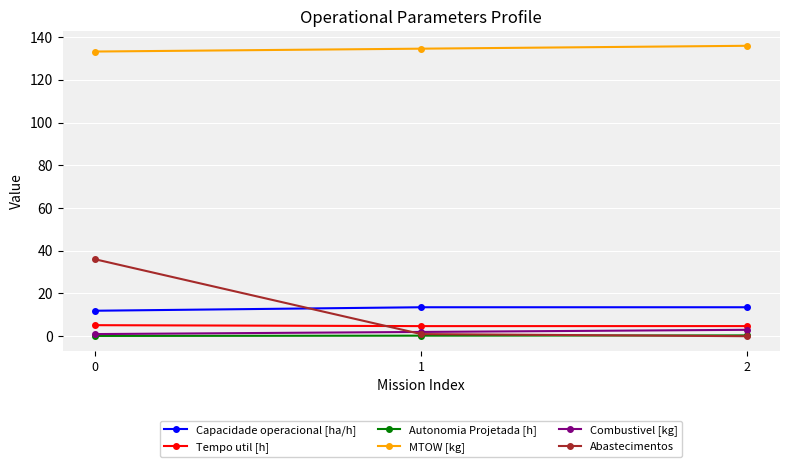

True or false: Autonomia Projetada [h] has a value of 0.4 at 2.

True